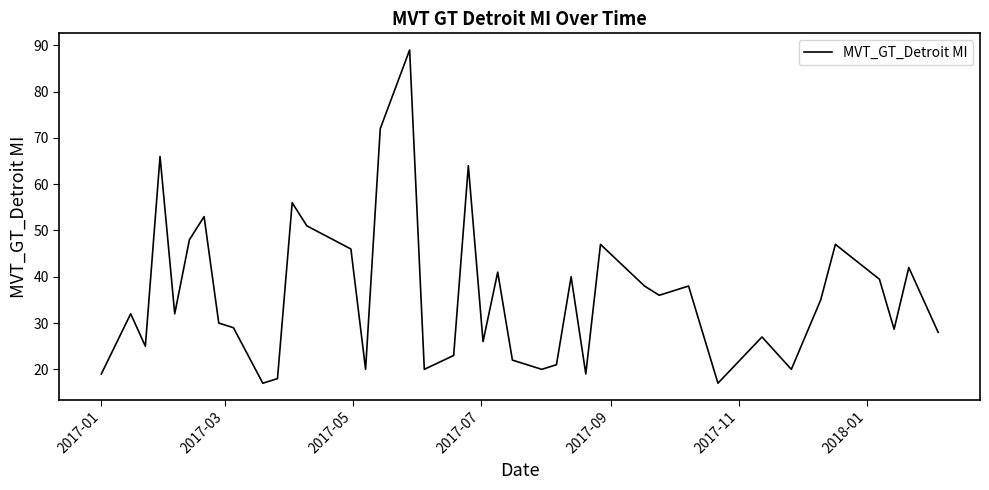

What is the smallest value displayed?

17.0